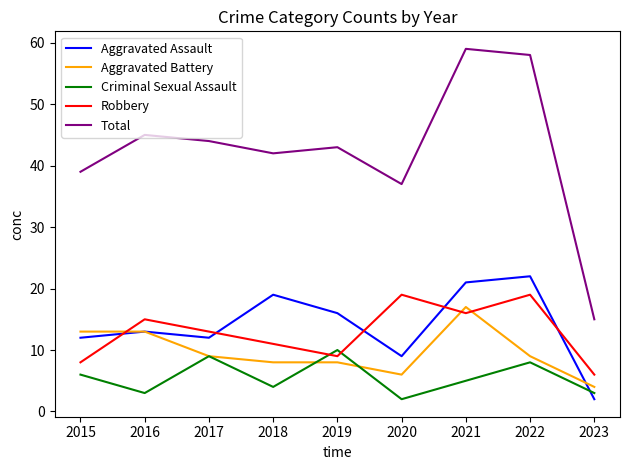

What is the spread (max minus min) of values at 2021?

54